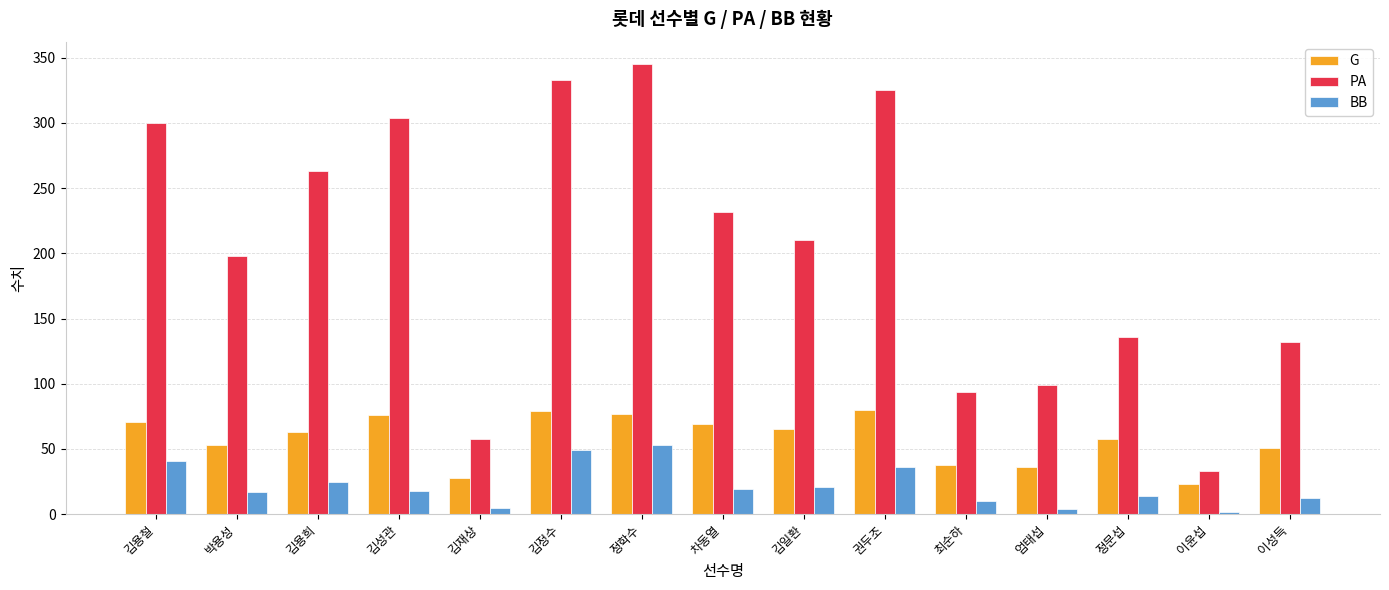

Between 김용희 and 김정수, which series saw the biggest shift?

PA